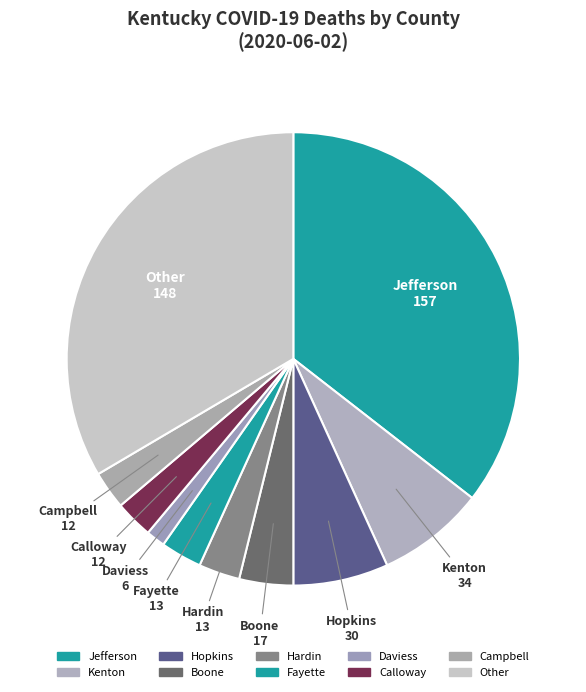

How many segments does this pie chart have?

10